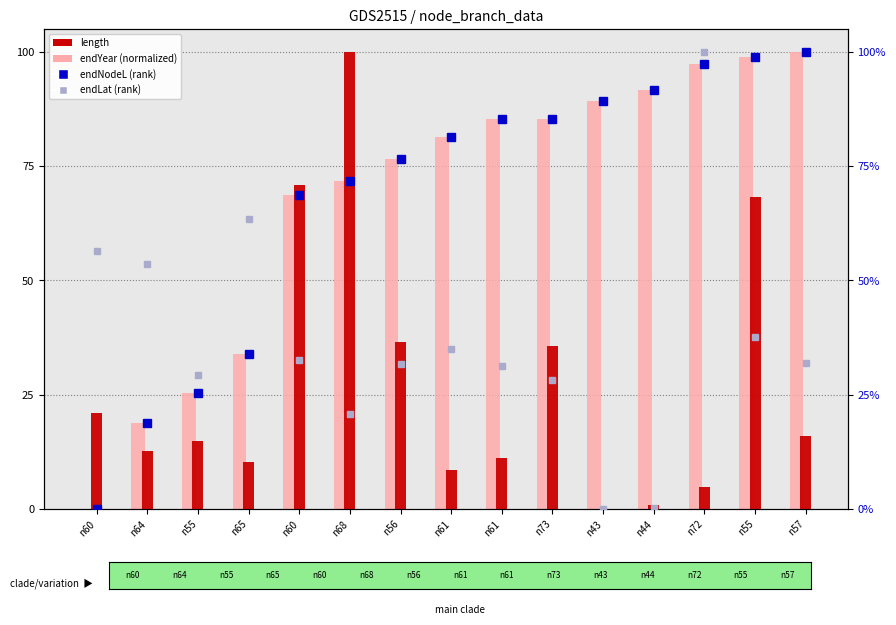

Reading right to left, transcribe all the data shown in this chart.

endYear (normalized): n57=100.0	n55=98.8	n72=97.3	n44=91.8	n43=89.2	n73=85.4	n61=85.3	n61=81.4	n56=76.7	n68=71.8	n60=68.6	n65=34.0	n55=25.3	n64=18.8	n60=0.0
length: n57=16.1	n55=68.2	n72=4.9	n44=1.0	n43=0.0	n73=35.6	n61=11.2	n61=8.5	n56=36.5	n68=100.0	n60=70.9	n65=10.2	n55=14.8	n64=12.8	n60=21.0
endNodeL (rank): n57=100.0	n55=98.8	n72=97.3	n44=91.8	n43=89.2	n73=85.4	n61=85.3	n61=81.4	n56=76.7	n68=71.8	n60=68.6	n65=34.0	n55=25.3	n64=18.8	n60=0.0
endLat (rank): n57=31.9	n55=37.7	n72=100.0	n44=0.2	n43=0.0	n73=28.2	n61=31.2	n61=35.0	n56=31.7	n68=20.7	n60=32.6	n65=63.5	n55=29.3	n64=53.7	n60=56.5